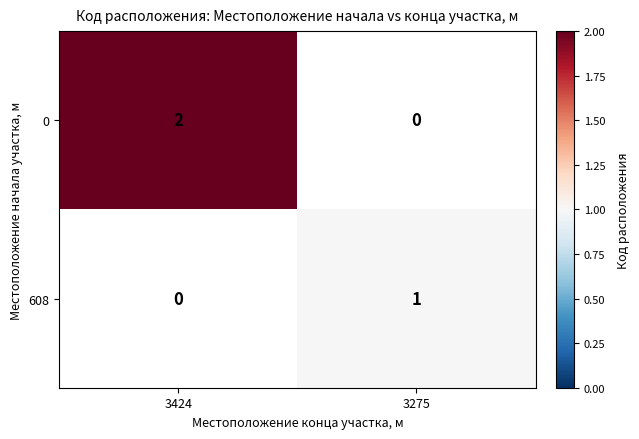

True or false: 608 has a value of 0 at 3275.

False